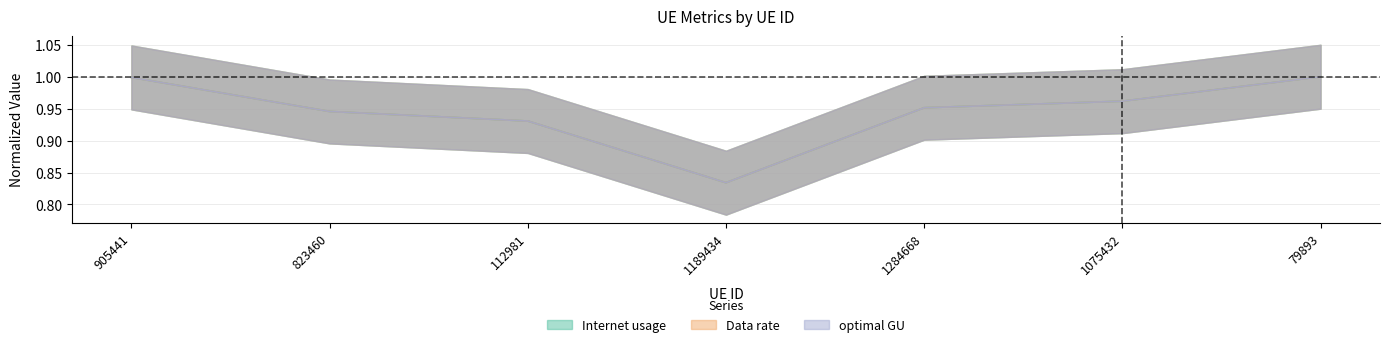

True or false: optimal GU and Internet usage intersect in this chart.

False